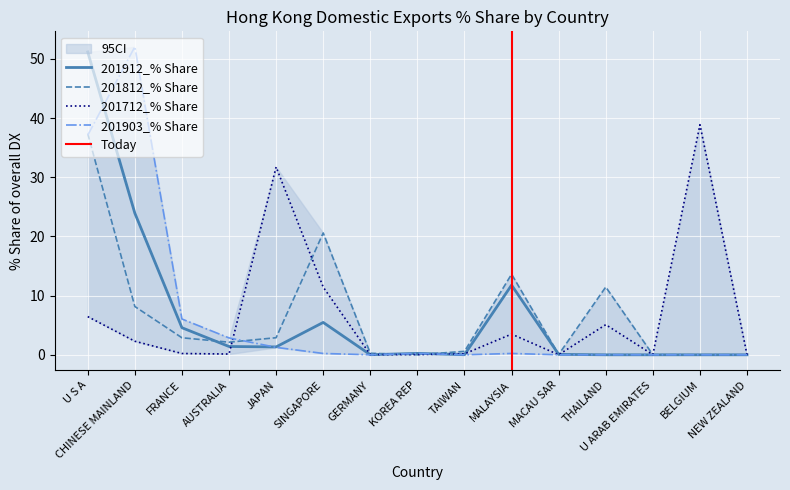

What is the sum of all 201812_% Share values?

100.0